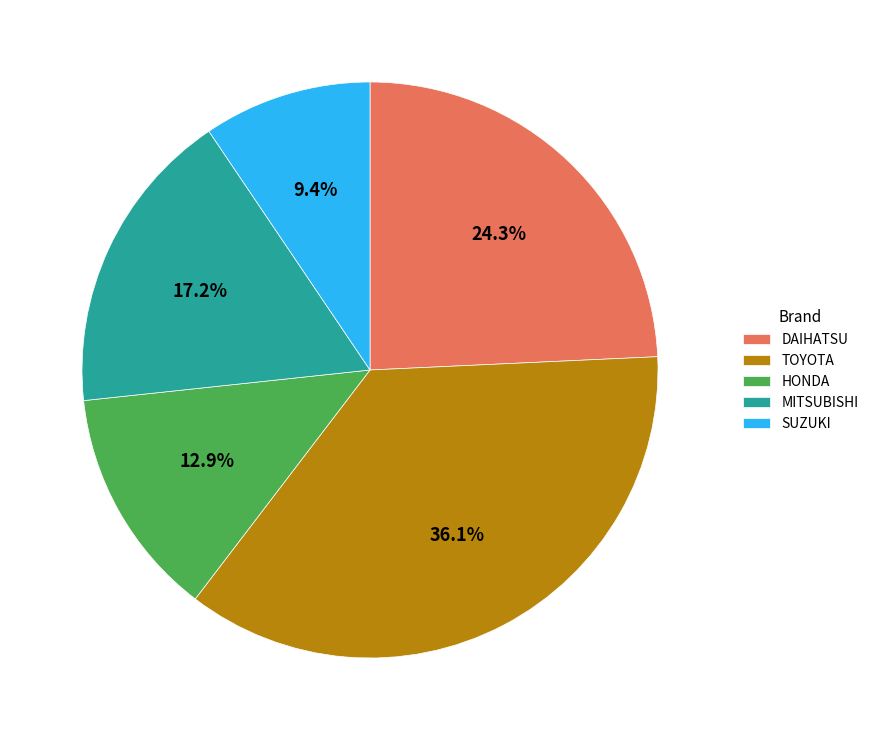

Which category has the biggest portion of the pie?

TOYOTA